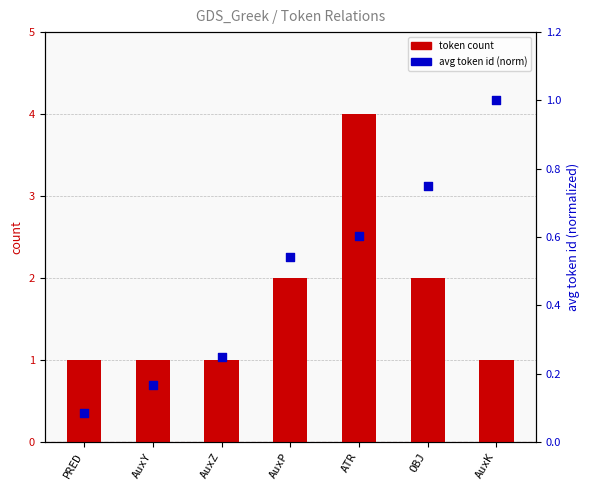

What are all the series names shown in the legend?

token count, avg token id (norm)